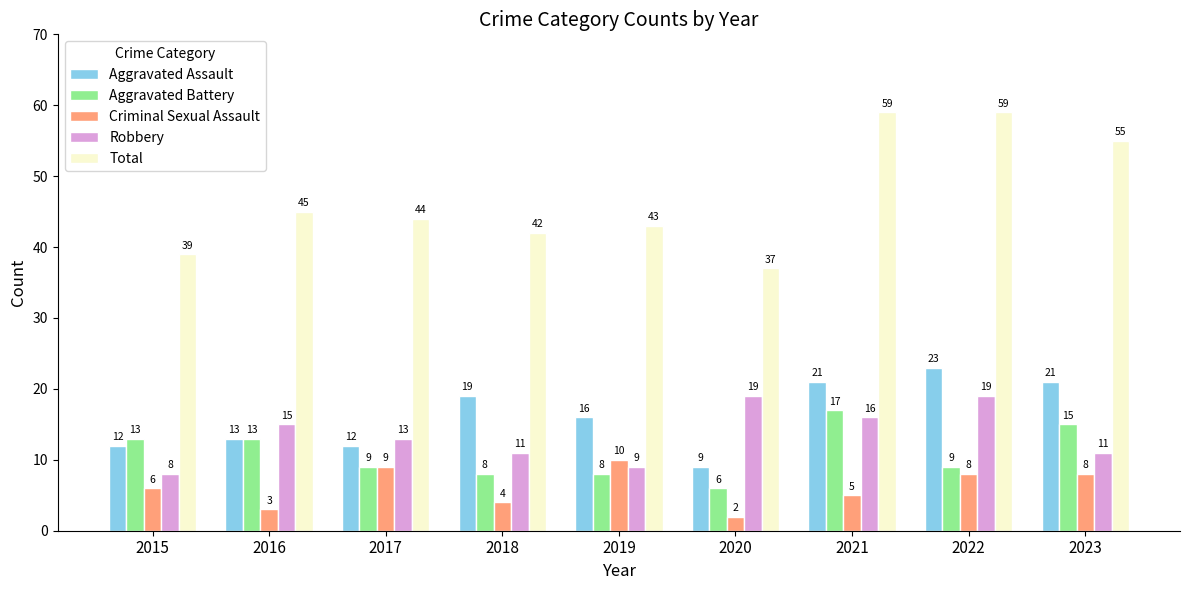

At 2021, list the series in order from smallest to largest.

Criminal Sexual Assault, Robbery, Aggravated Battery, Aggravated Assault, Total